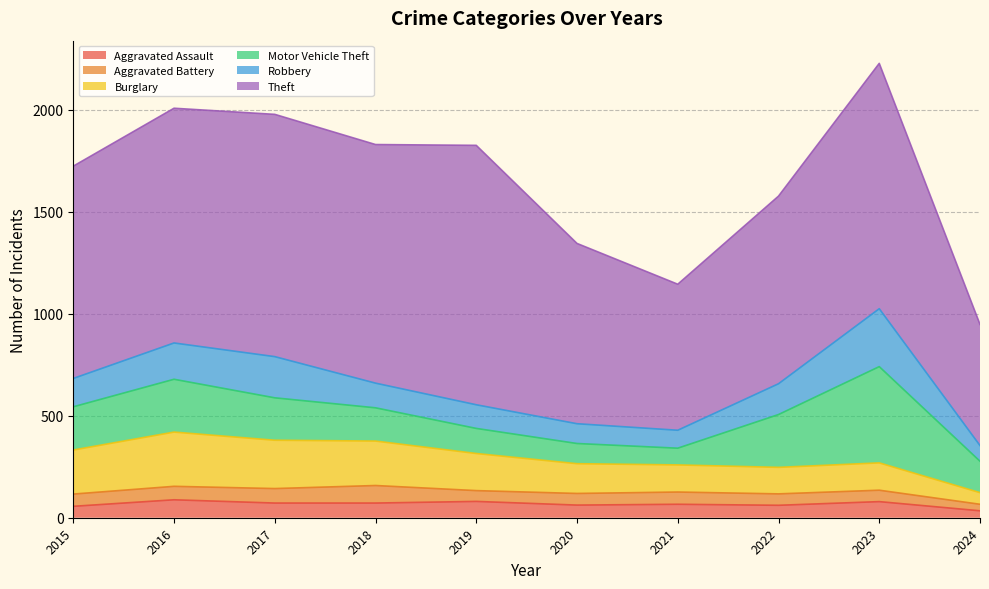

How many lines are shown in the chart?

6